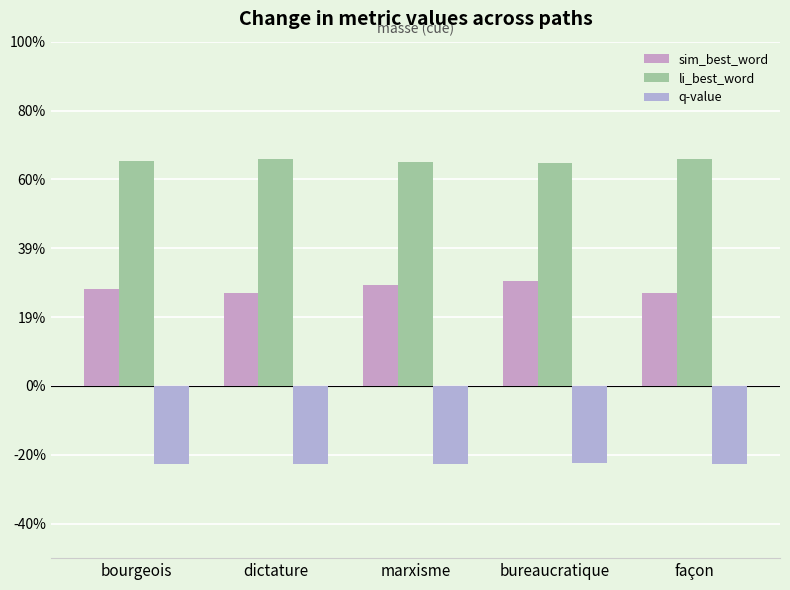

What is the sum of the q-value values at dictature and bourgeois?

-0.5